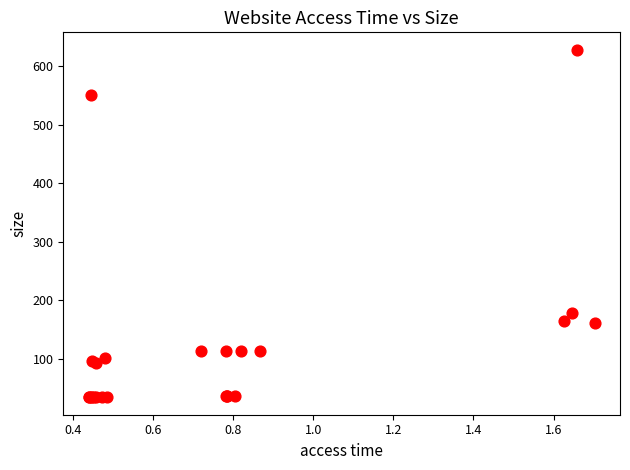

What Y value in the scatter plot is closest to 331?

179.2